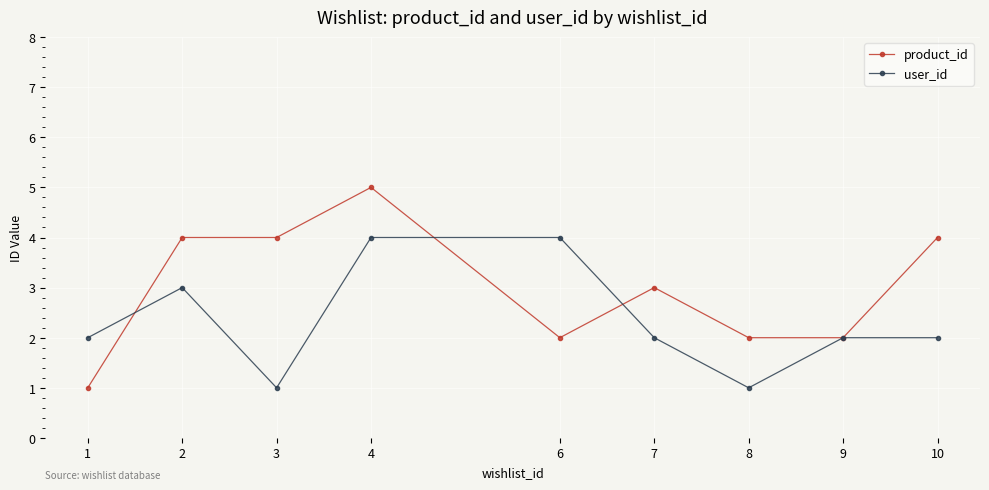

Which series has the largest total across all categories?

product_id